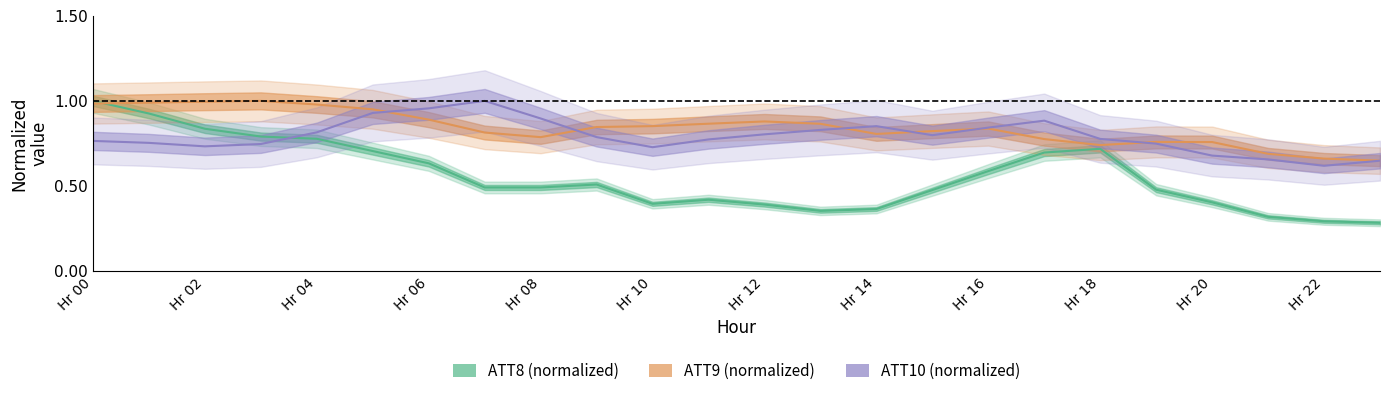

Count the number of data series in this chart.

3